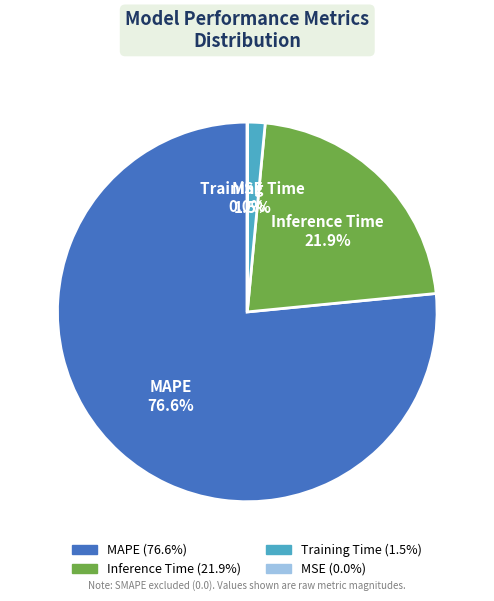

Is there any slice that represents more than half of the pie?

Yes